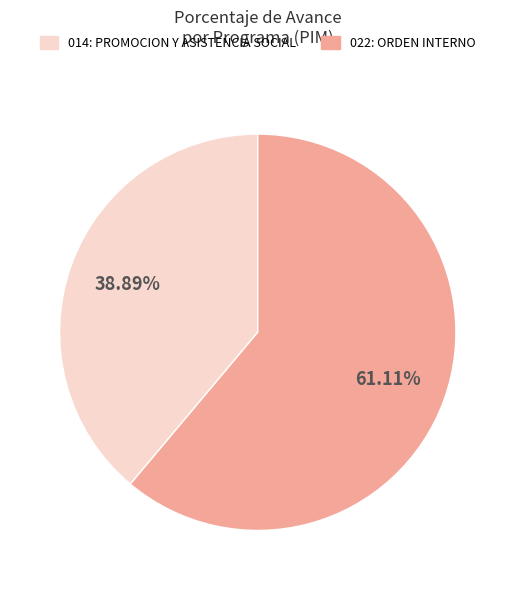

To the nearest percent, what is the difference between the largest and smallest slice percentages?

22%